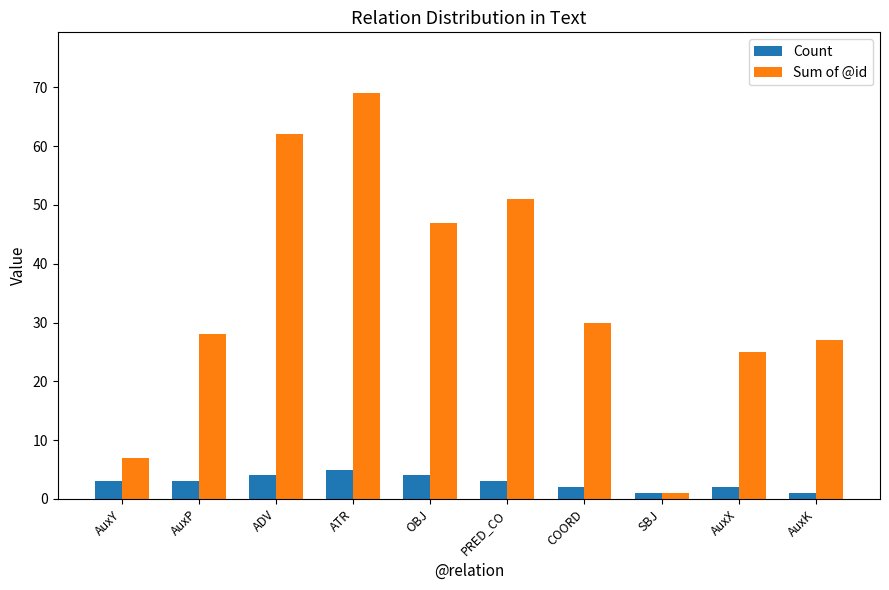

Is the value of Sum of @id at AuxX greater than the value of Count at AuxP?

Yes